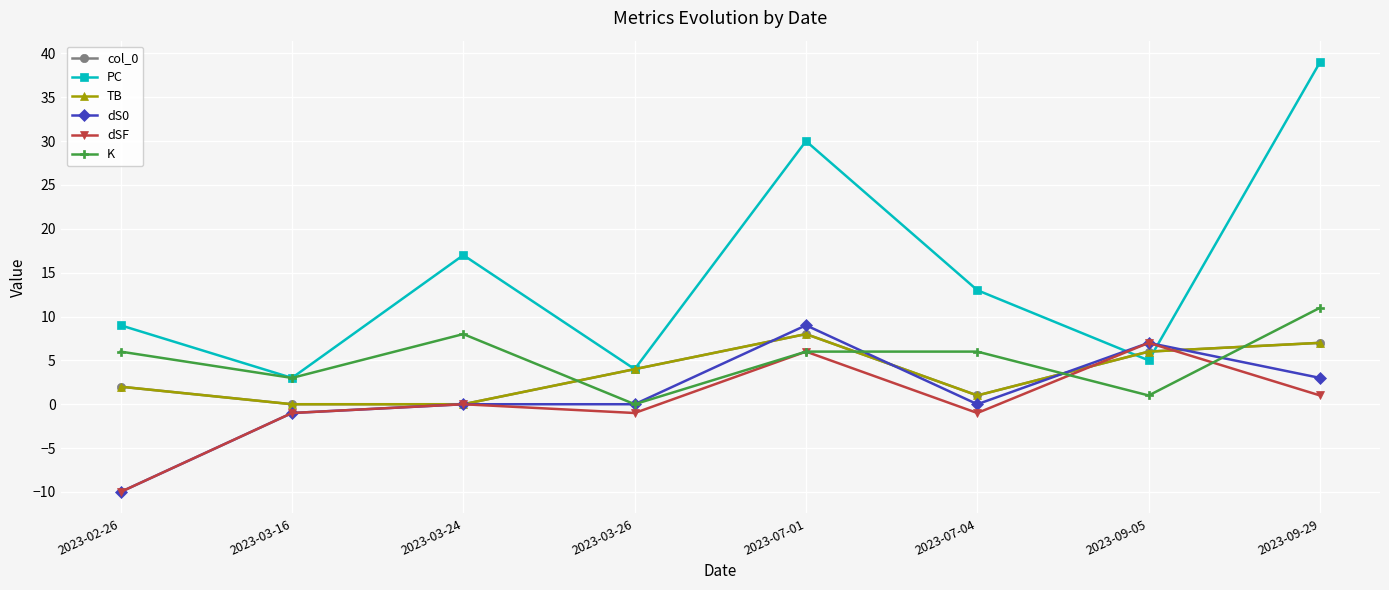

What is the greatest value displayed?

39